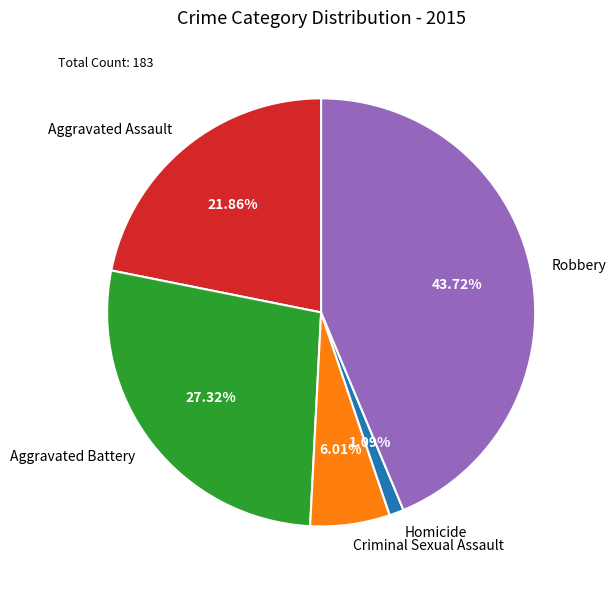

Combined, what portion of the pie is Robbery and Criminal Sexual Assault?

49.7%